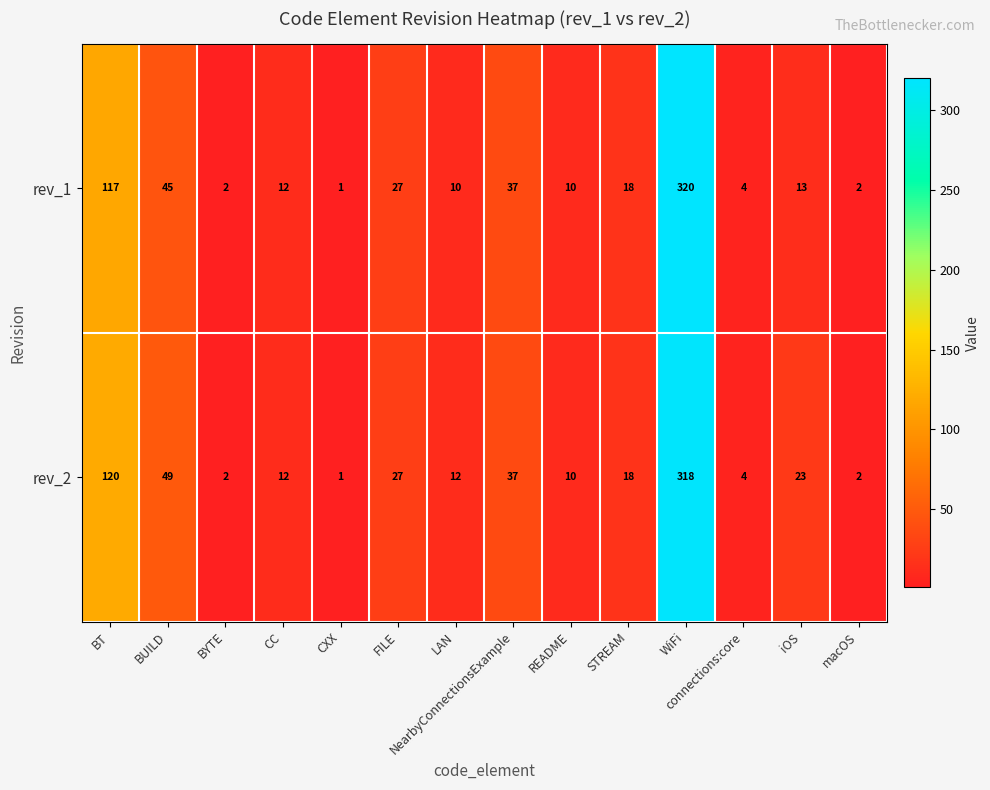

Rank the series at iOS from lowest to highest value.

rev_1, rev_2